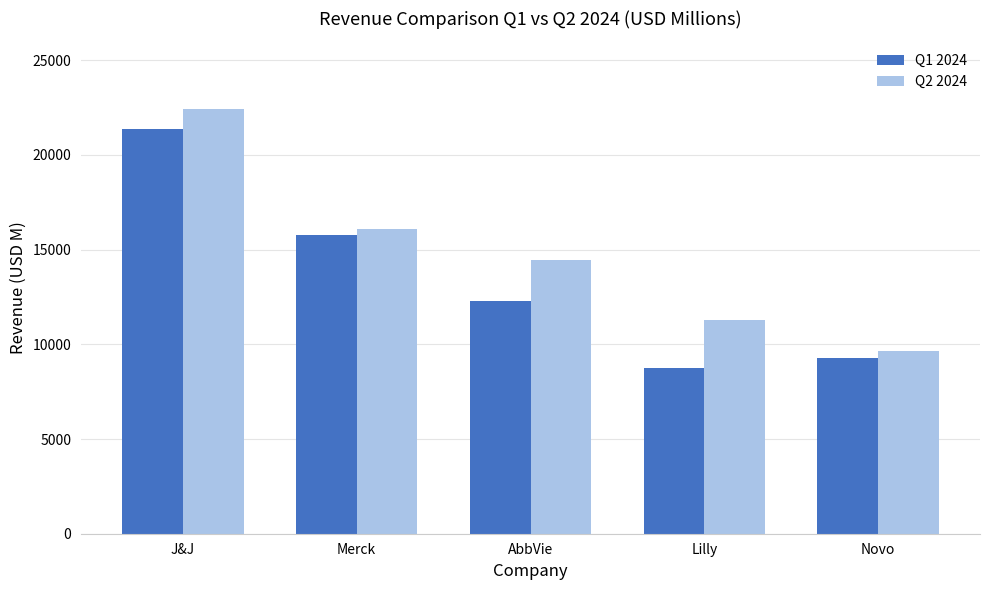

What position from the right is Merck?

4